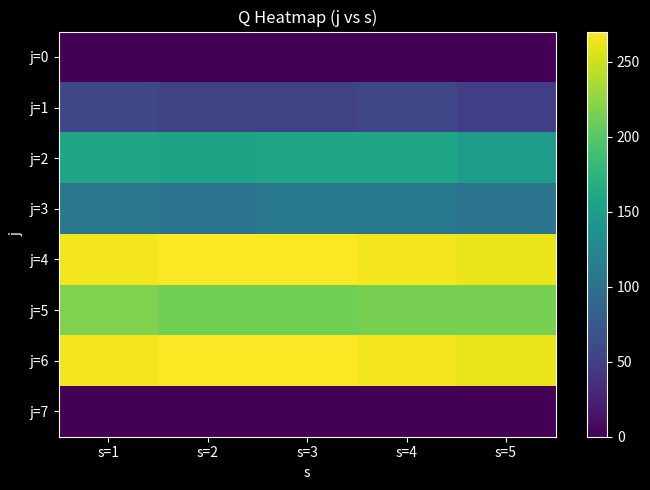

Between s=1 and s=5, which is larger?

s=1